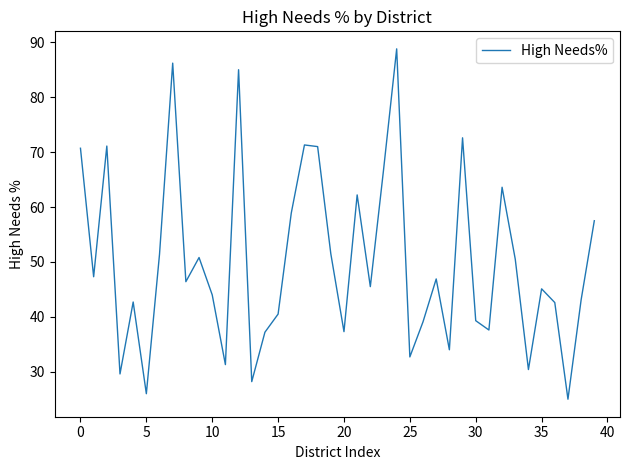

What is the greatest value displayed?

88.8